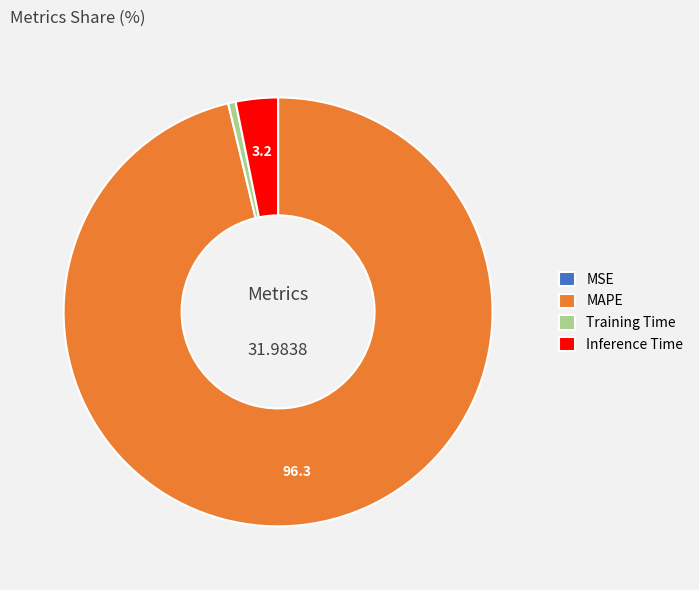

Which category has the biggest portion of the pie?

MAPE